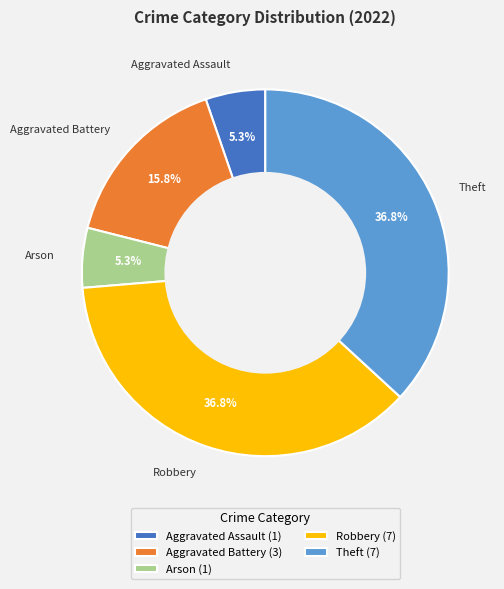

To the nearest percent, what is the average slice percentage?

20%